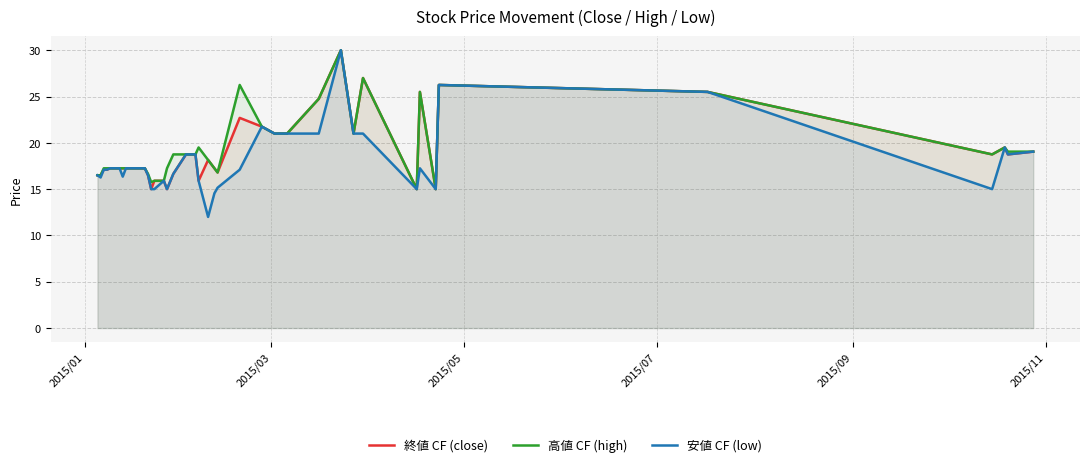

How many interior local valleys does the 終値 CF (close) series have?

9